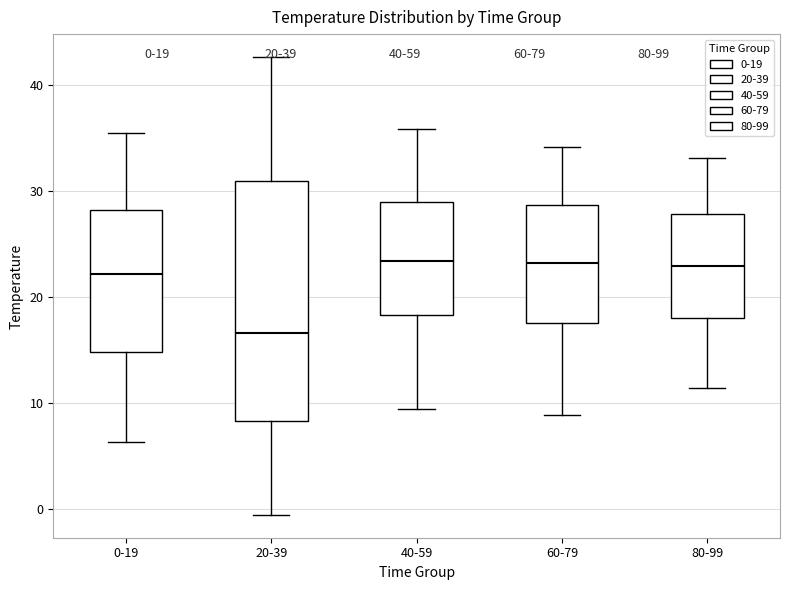

Reading left to right, transcribe this box plot: for each box, give where its median line is, the range the box spans, and where its two whiskers end, as read against the y-axis. The values are not printed on the chart, so give them approximately, as read against the axis.

0-19: median 22, box 15 to 28, whiskers 6 to 35
20-39: median 17, box 8 to 31, whiskers -1 to 43
40-59: median 23, box 18 to 29, whiskers 9 to 36
60-79: median 23, box 18 to 29, whiskers 9 to 34
80-99: median 23, box 18 to 28, whiskers 11 to 33